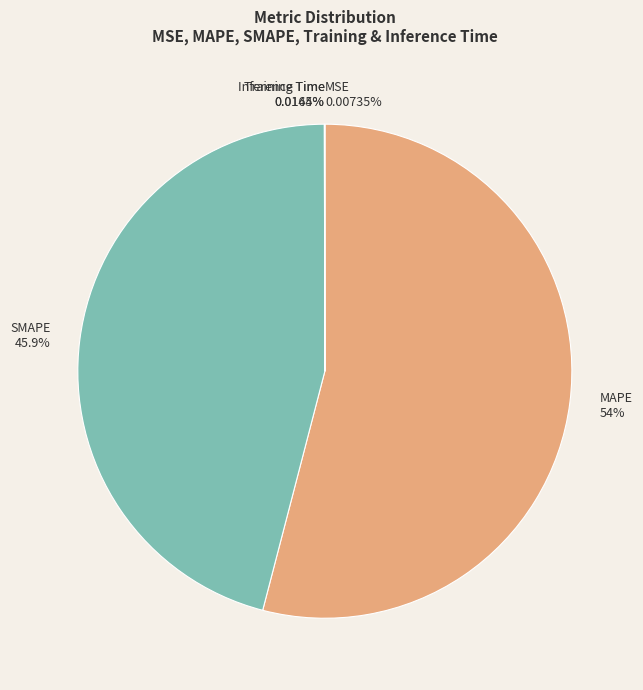

What is the largest slice in the pie chart?

MAPE